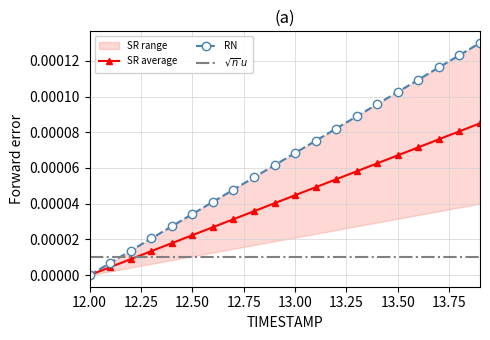

At which label does SR average reach its minimum?

12.00